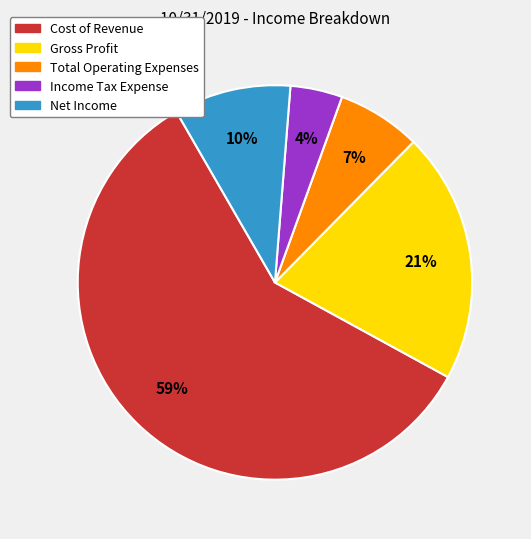

Which category has the biggest portion of the pie?

Cost of Revenue